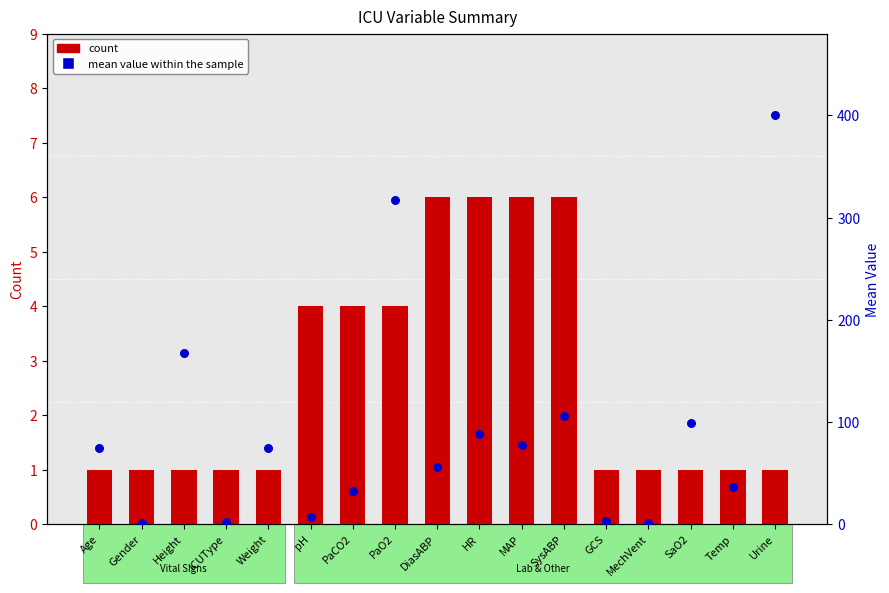

Is the value of count at pH greater than the value of mean value (percentile rank within the sample) at Age?

No